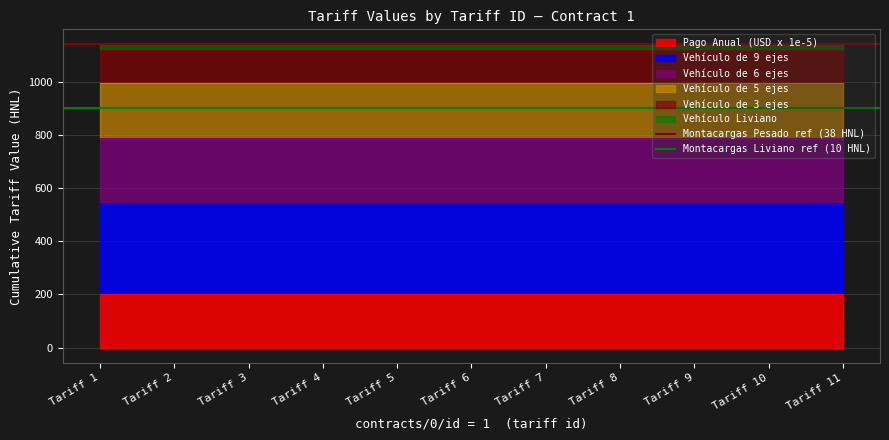

How many lines are shown in the chart?

6